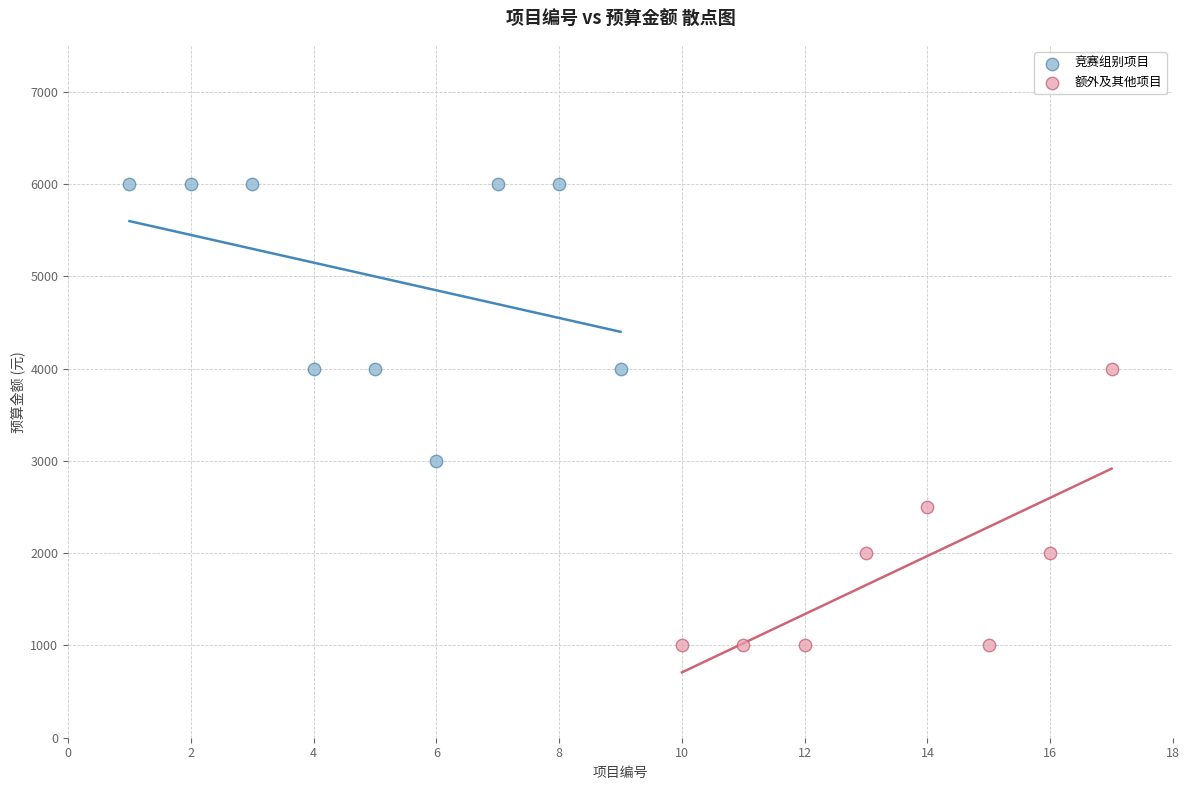

Which series contains the lowest Y value?

额外及其他项目